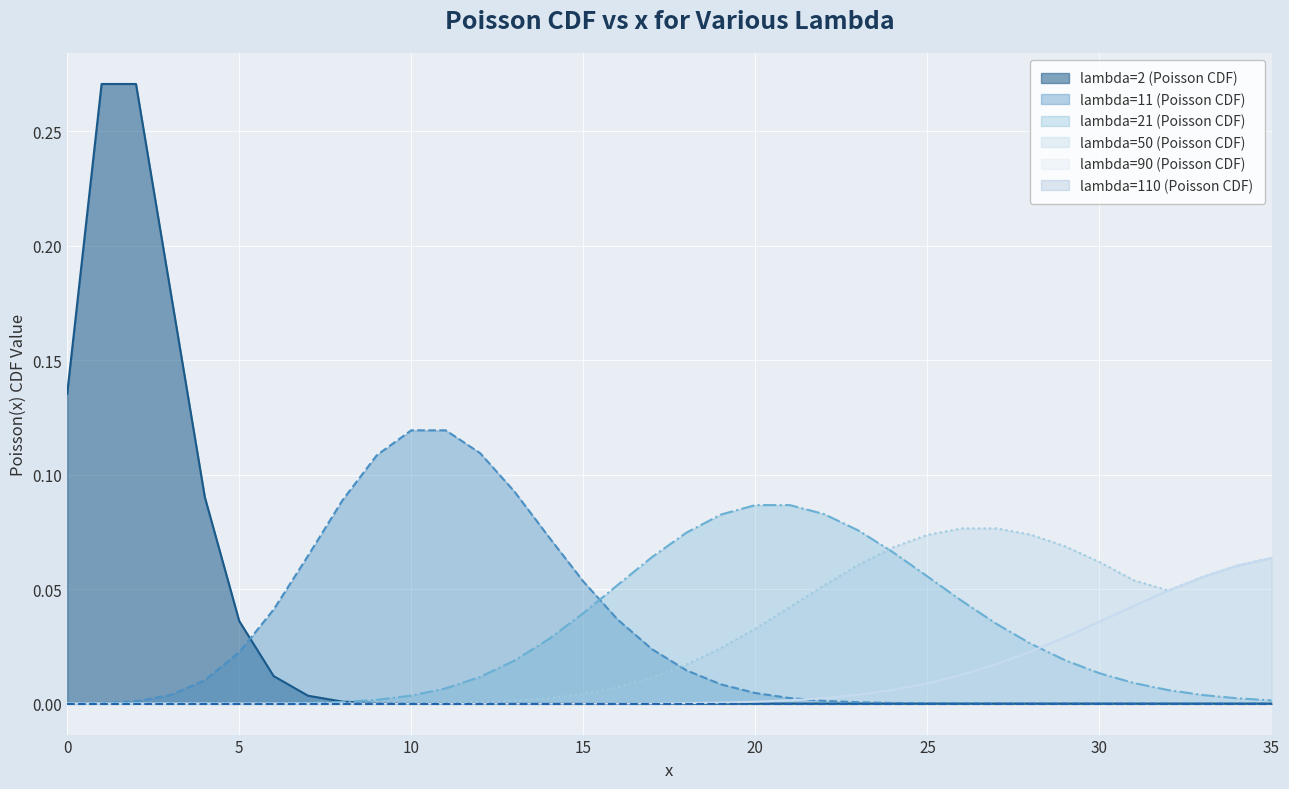

Rank the categories by lambda=50 (Poisson CDF) value from lowest to highest.

0, 1, 2, 3, 4, 5, 6, 7, 8, 9, 10, 11, 12, 13, 14, 15, 16, 17, 18, 19, 20, 21, 32, 22, 31, 33, 34, 23, 30, 35, 24, 29, 25, 28, 26, 27